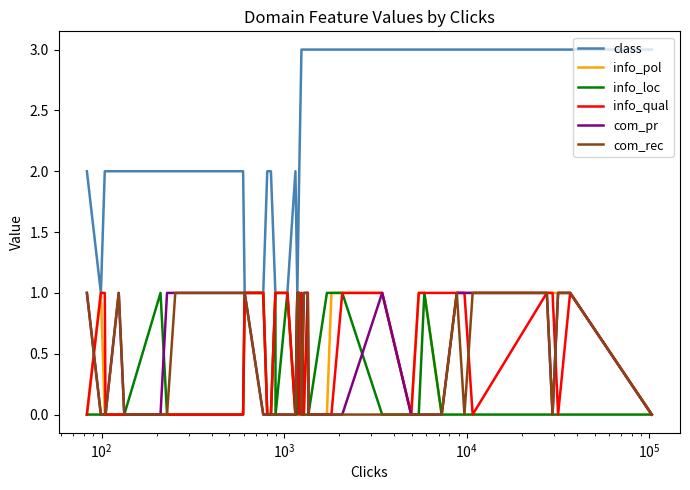

Which series has the largest total across all categories?

class